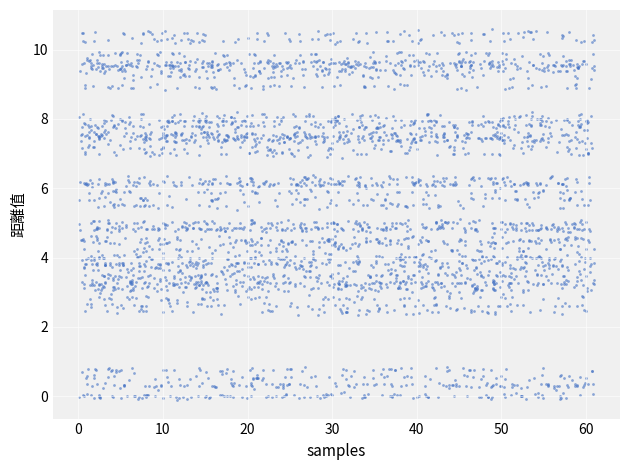

What is the range of X values (max minus min)?

60.9